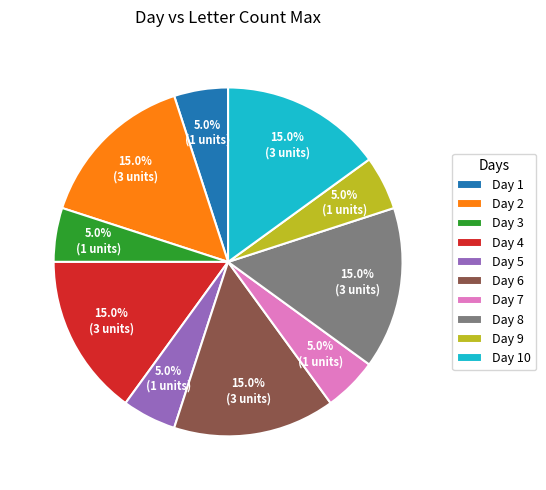

Is Day 6 the majority of the pie?

No